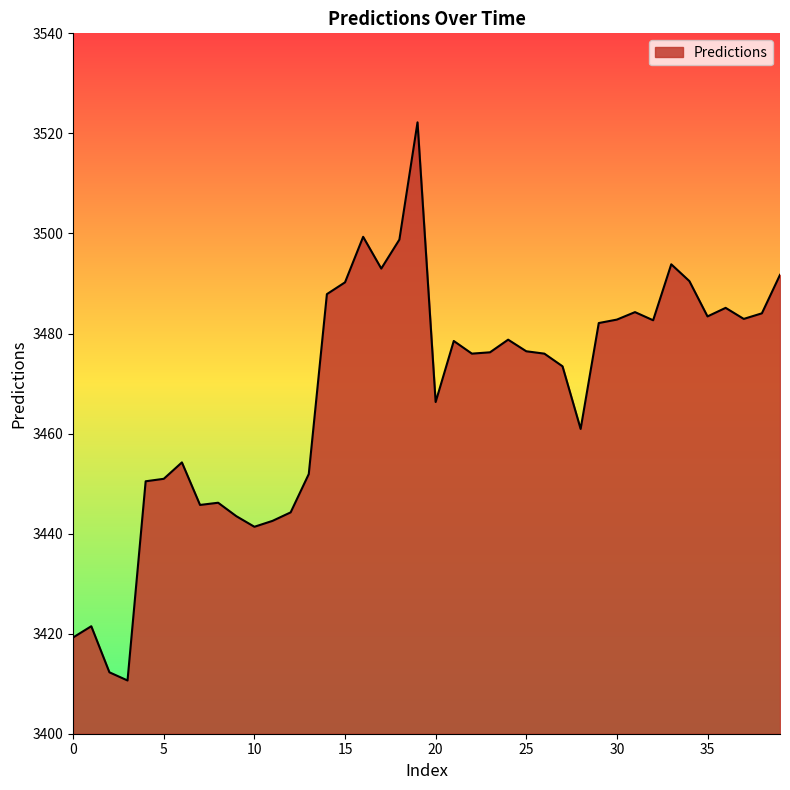

How many distinct data groups are displayed?

1